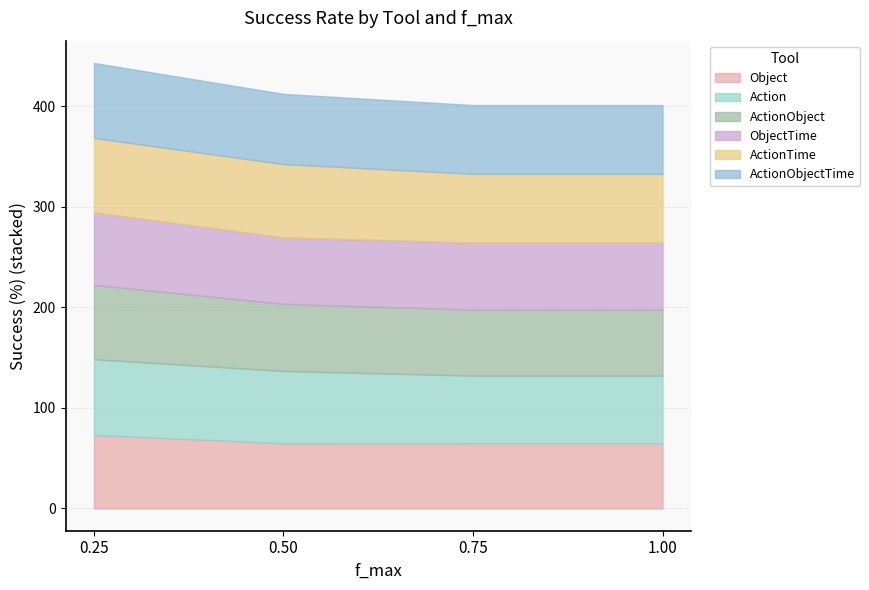

What is the minimum value for Action?

67.2